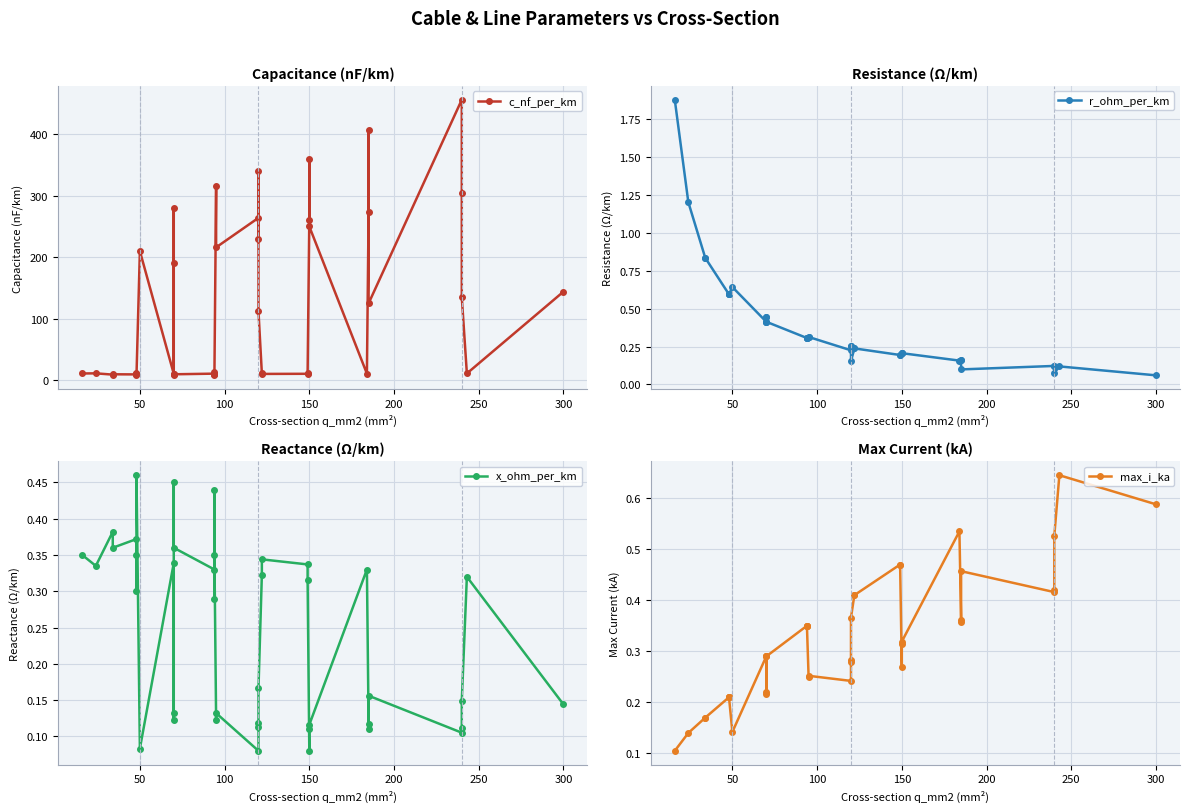

What is the lowest value of the x_ohm_per_km series?

0.1